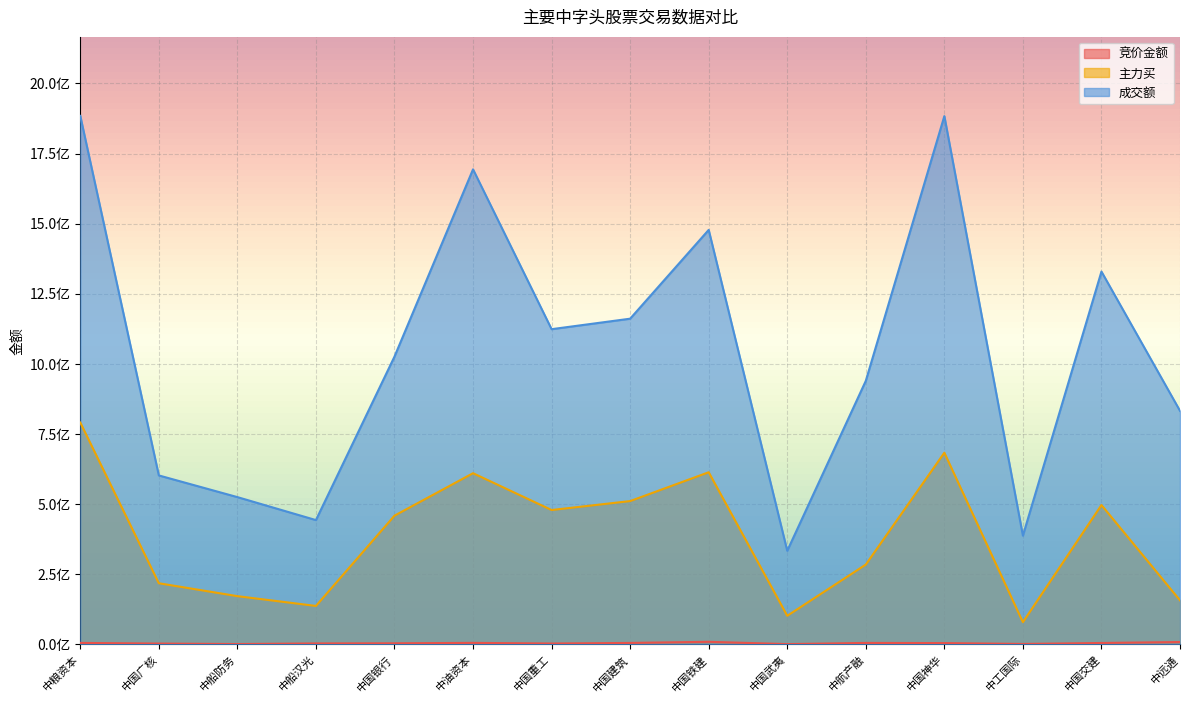

At how many categories does at least one series exceed 1467843589?

4